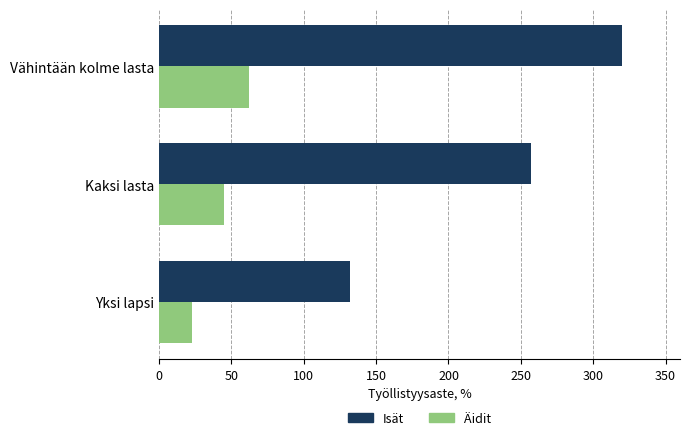

Which series has the widest spread of values?

Isät